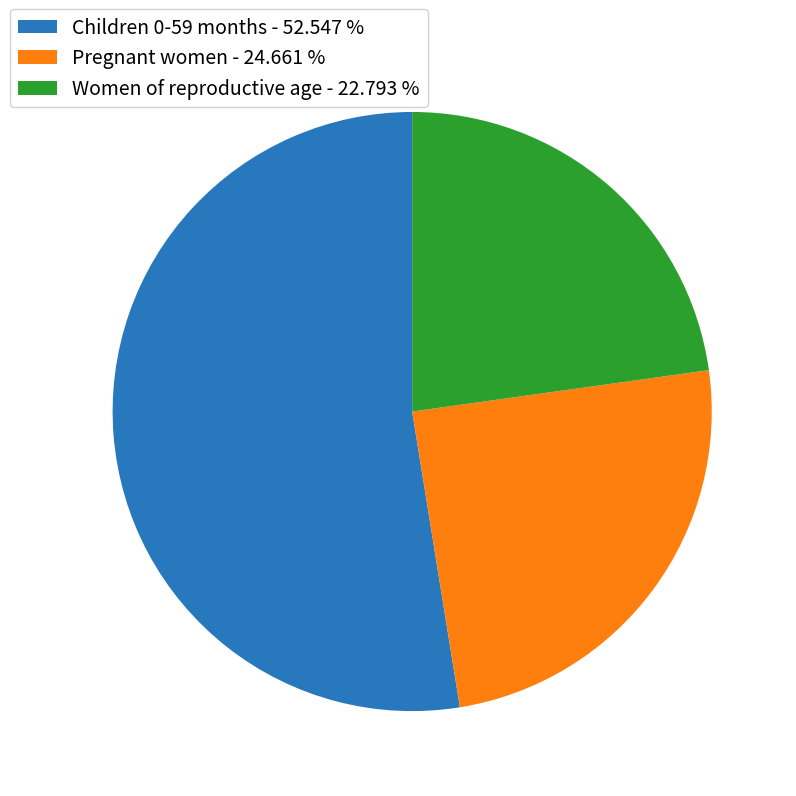

Does Children 0-59 months - 52.547 % account for over 50% of the chart?

Yes